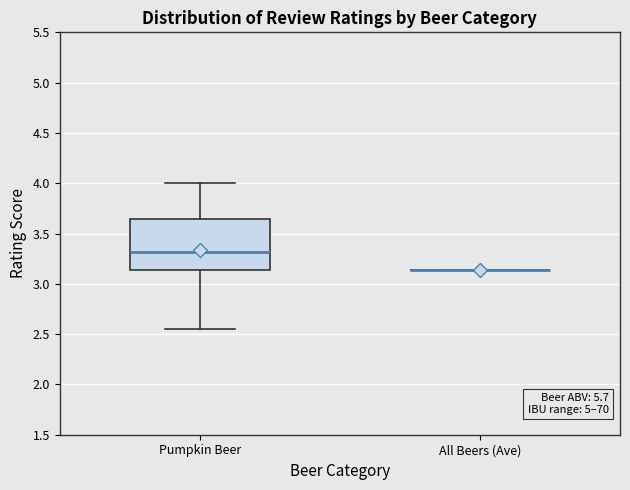

Reading left to right, transcribe this box plot: for each box, give where its median line is, the range the box spans, and where its two whiskers end, as read against the y-axis. The values are not printed on the chart, so give them approximately, as read against the axis.

Pumpkin Beer: median 3.30, box 3.15 to 3.65, whiskers 2.55 to 4.00
All Beers (Ave): box collapsed to a line at 3.15, whiskers 3.15 to 3.15